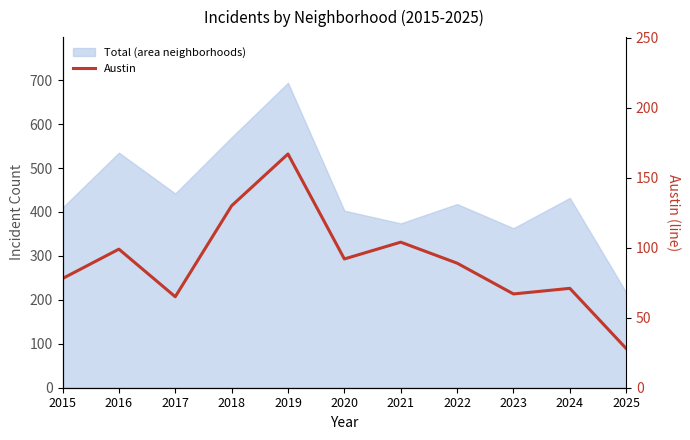

How many lines are shown in the chart?

1